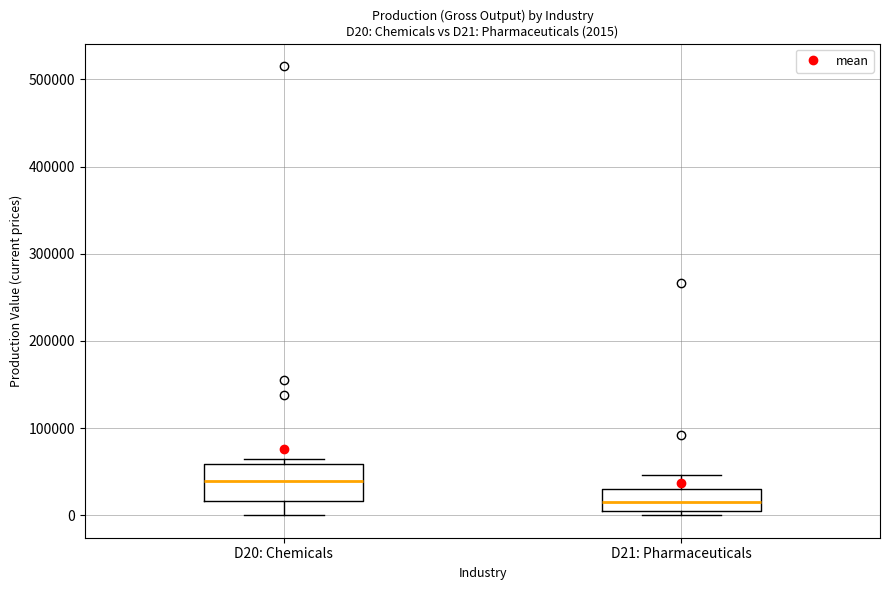

Which box is the tallest, from its lower edge to its upper edge?

D20: Chemicals